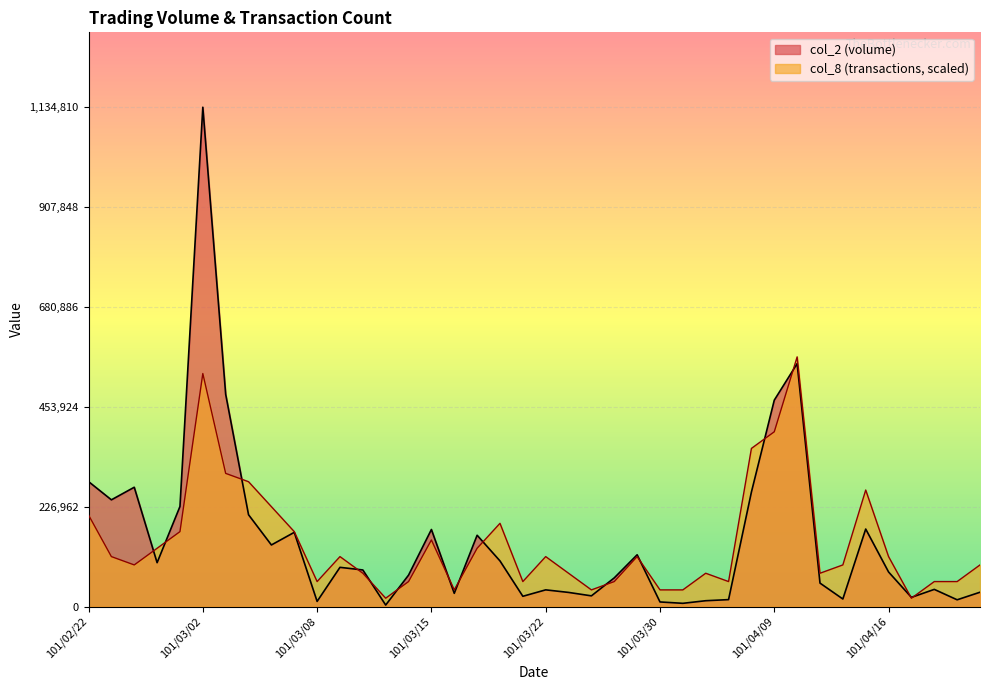

What is the highest value of the col_8 series?

567405.0